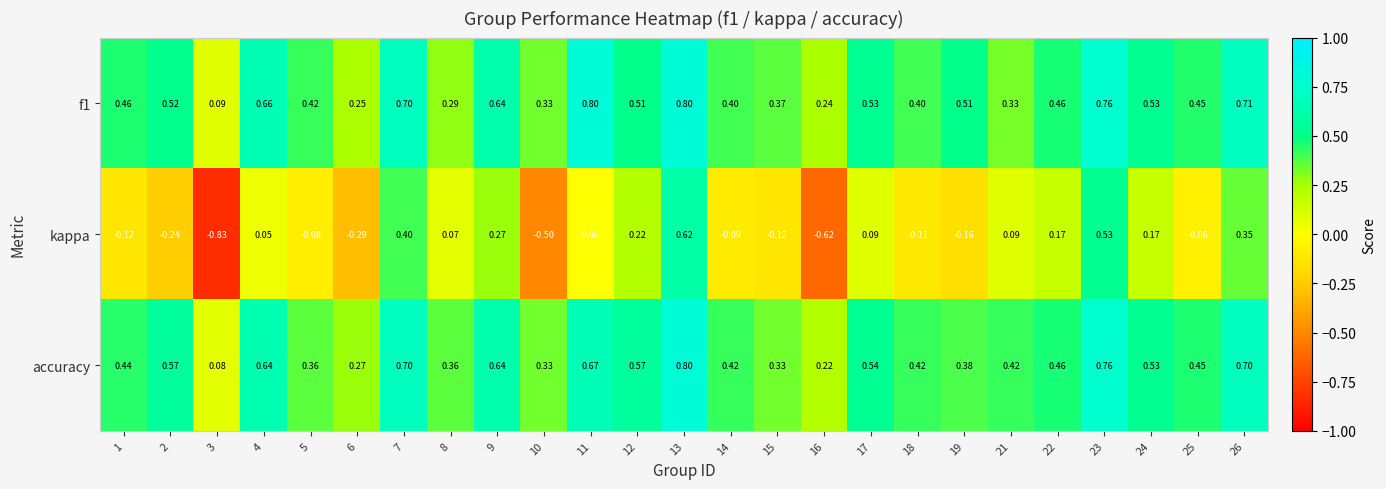

Which series has the largest range (max minus min)?

kappa